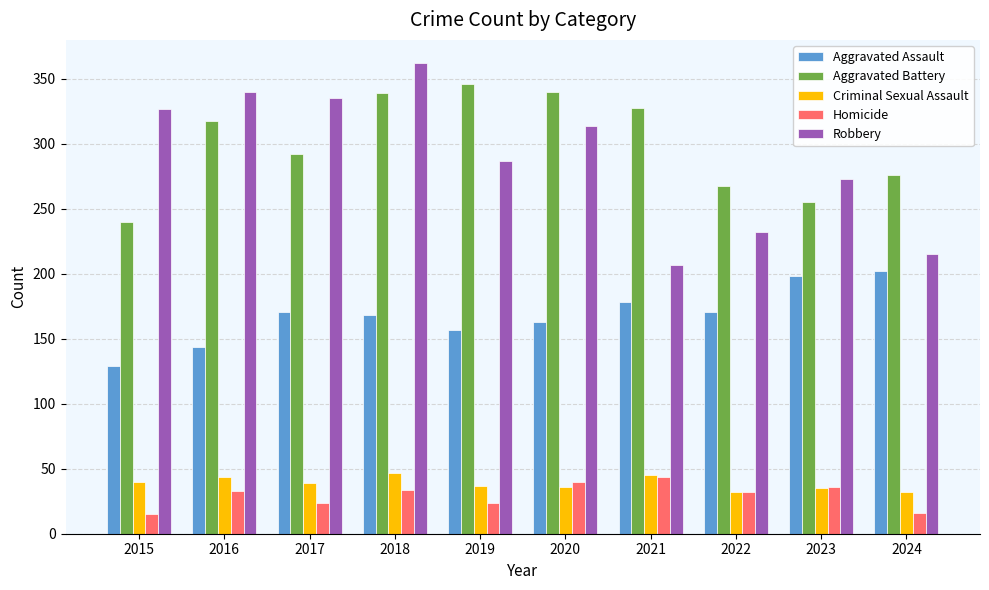

At how many categories does at least one series exceed 217?

10